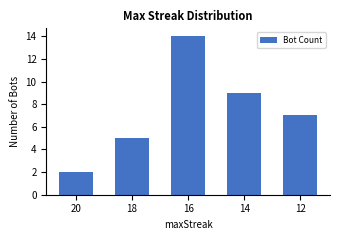

What is the difference between the maximum and second lowest values?

9